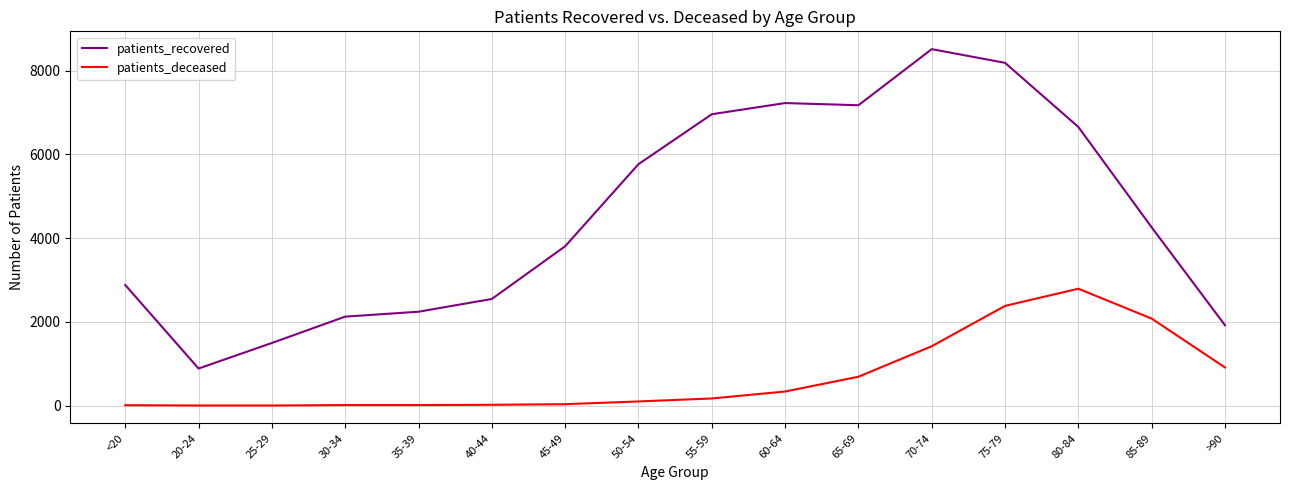

At which category does the chart reach its peak across all series?

70-74